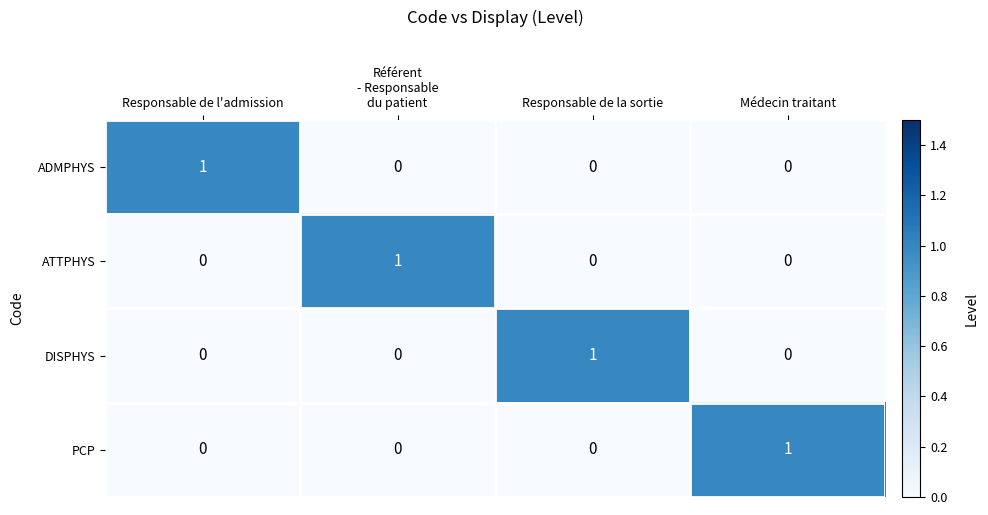

At how many categories does at least one series exceed 0?

4